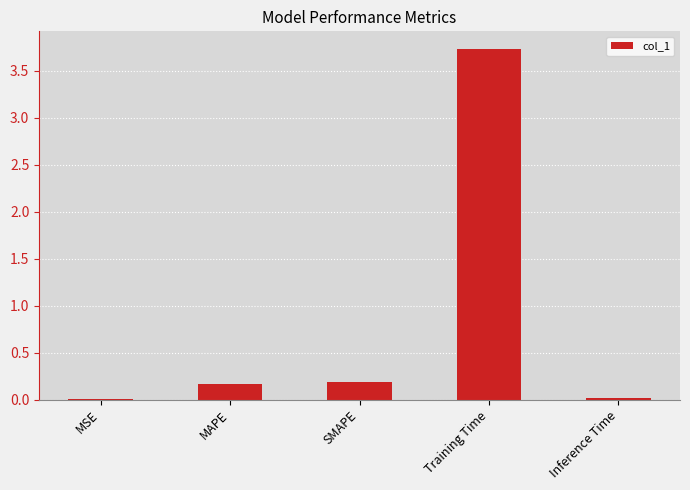

Read the value at Training Time.

3.7